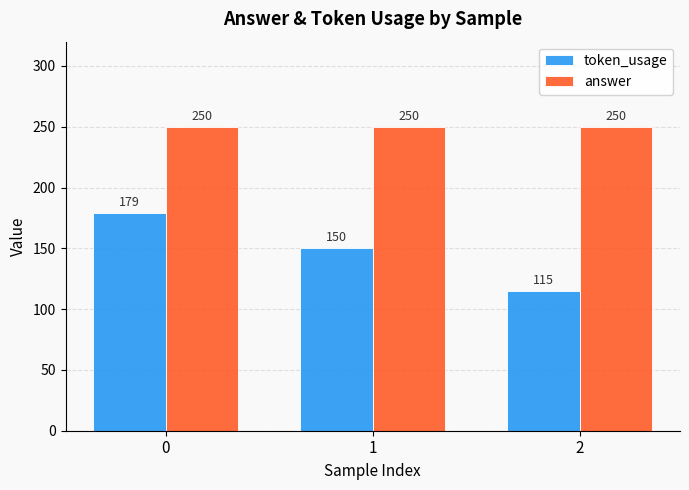

At 0, list the series in order from largest to smallest.

answer, token_usage